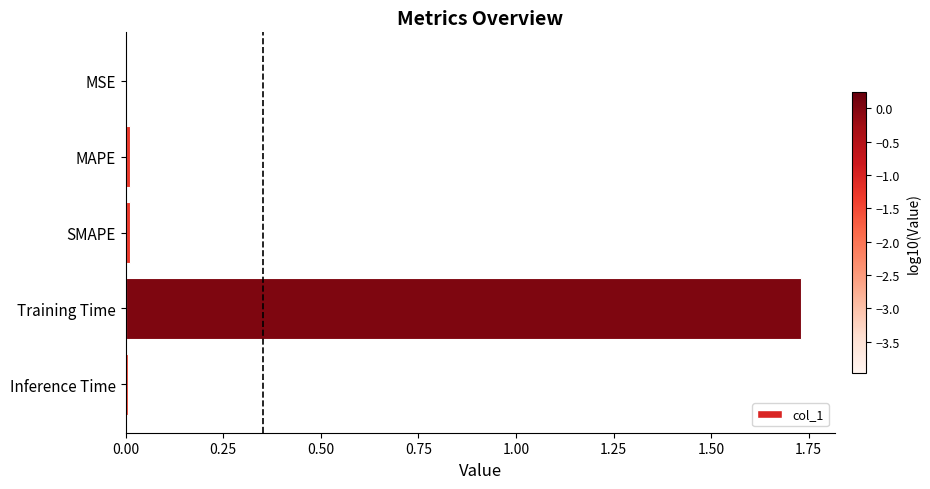

Which category has the highest value across all series?

Training Time